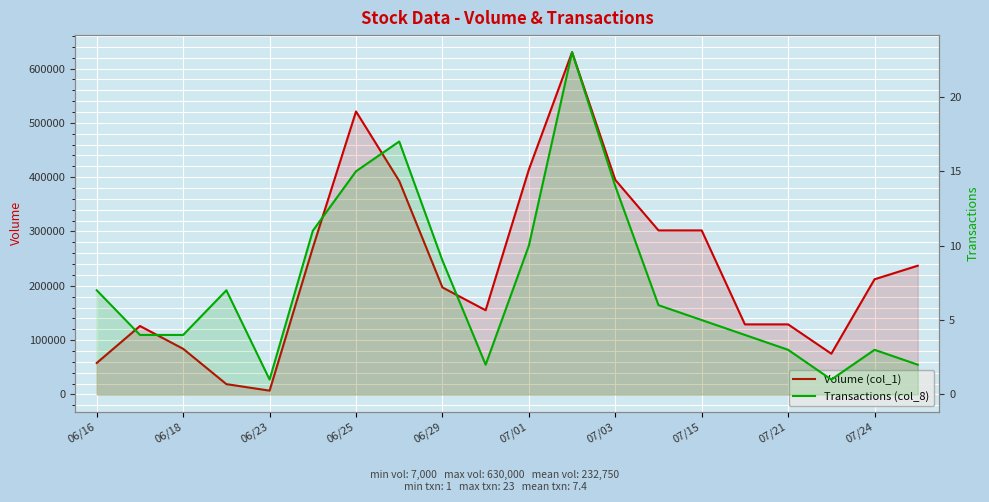

True or false: Transactions (col_8) has a value of 1 at 17.

True